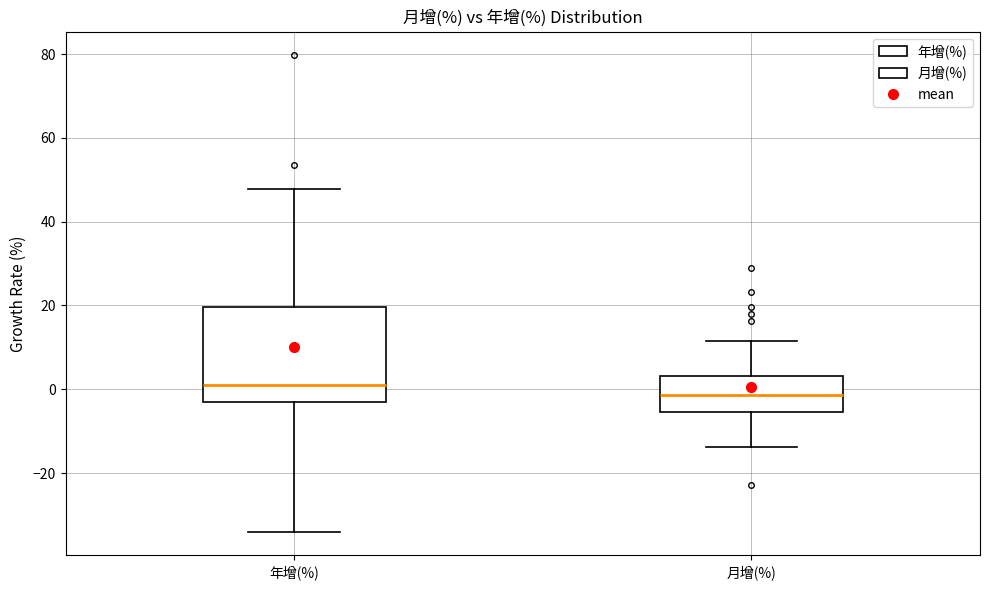

Reading left to right, transcribe this box plot: for each box, give where its median line is, the range the box spans, and where its two whiskers end, as read against the y-axis. The values are not printed on the chart, so give them approximately, as read against the axis.

年增(%): median 0, box -2 to 20, whiskers -34 to 48
月增(%): median -2, box -6 to 4, whiskers -14 to 12